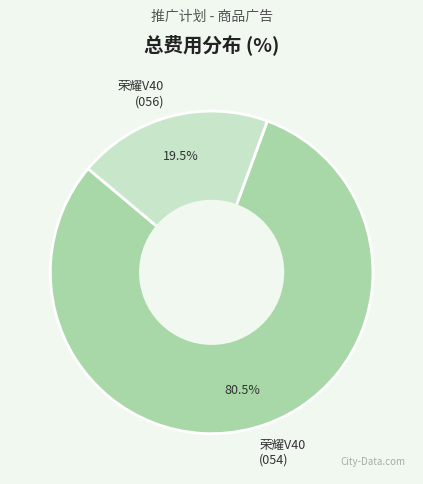

What is the majority slice?

荣耀V40 (054)